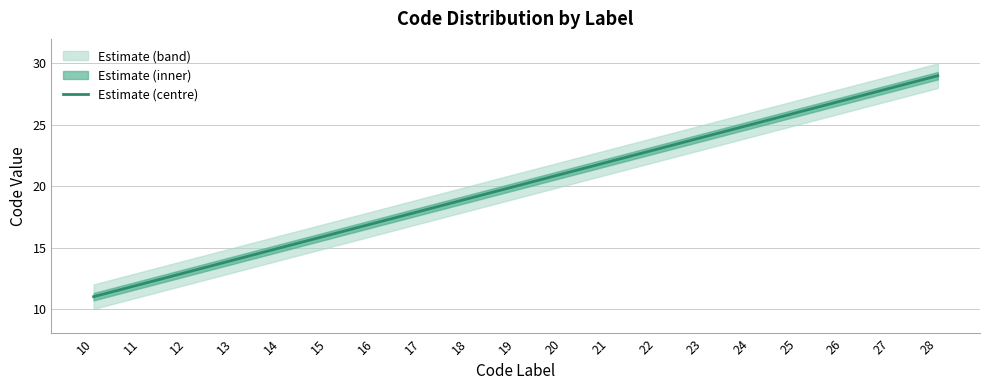

How many lines are shown in the chart?

1